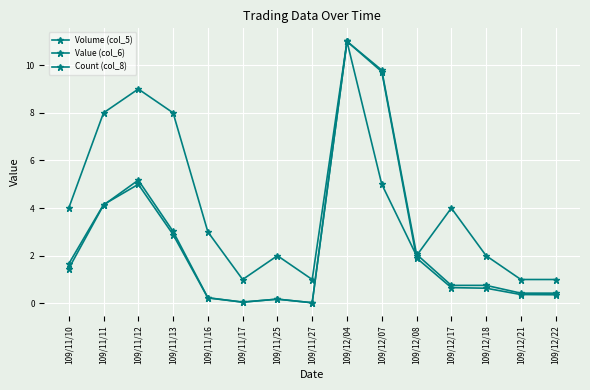

Is it true that Value (col_6) equals 1.0 at 109/12/17?

False